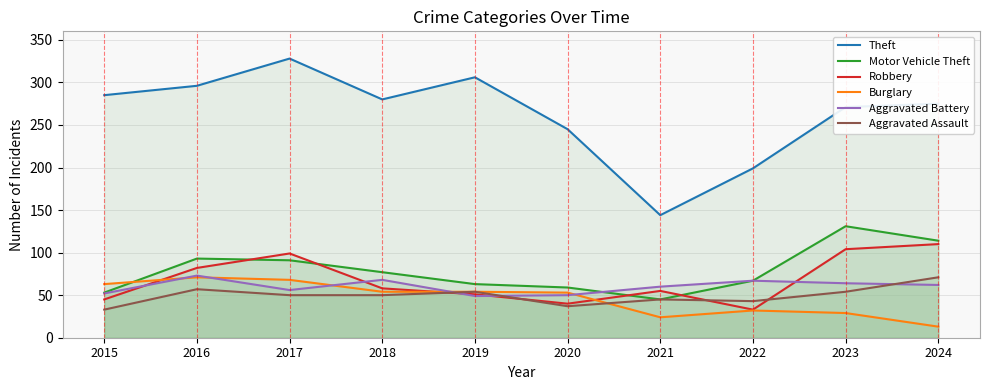

After their last crossing, which series has the higher values: Robbery or Motor Vehicle Theft?

Motor Vehicle Theft